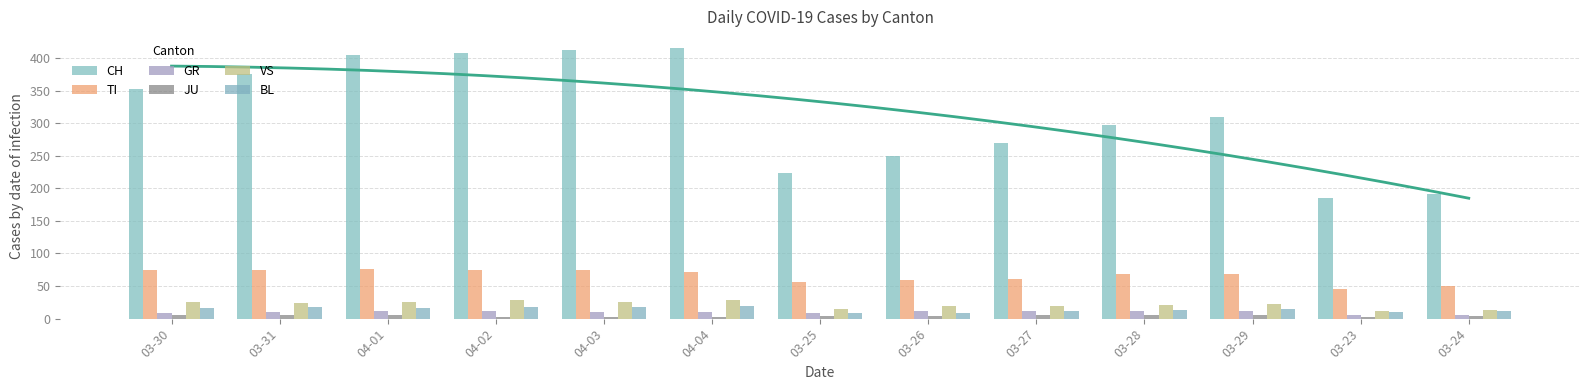

Reading left to right, transcribe all the data shown in this chart.

CH: 03-30=352	03-31=375	04-01=404	04-02=408	04-03=412	04-04=416	03-25=224	03-26=249	03-27=270	03-28=298	03-29=309	03-23=185	03-24=191
TI: 03-30=75	03-31=74	04-01=76	04-02=75	04-03=75	04-04=72	03-25=57	03-26=60	03-27=61	03-28=69	03-29=69	03-23=45	03-24=50
GR: 03-30=9	03-31=10	04-01=11	04-02=11	04-03=10	04-04=10	03-25=8	03-26=11	03-27=11	03-28=11	03-29=11	03-23=5	03-24=5
JU: 03-30=5	03-31=5	04-01=5	04-02=3	04-03=3	04-04=3	03-25=4	03-26=4	03-27=6	03-28=5	03-29=5	03-23=3	03-24=4
VS: 03-30=25	03-31=24	04-01=26	04-02=28	04-03=26	04-04=28	03-25=15	03-26=19	03-27=20	03-28=21	03-29=22	03-23=12	03-24=13
BL: 03-30=17	03-31=18	04-01=17	04-02=18	04-03=18	04-04=19	03-25=8	03-26=9	03-27=11	03-28=14	03-29=15	03-23=10	03-24=11